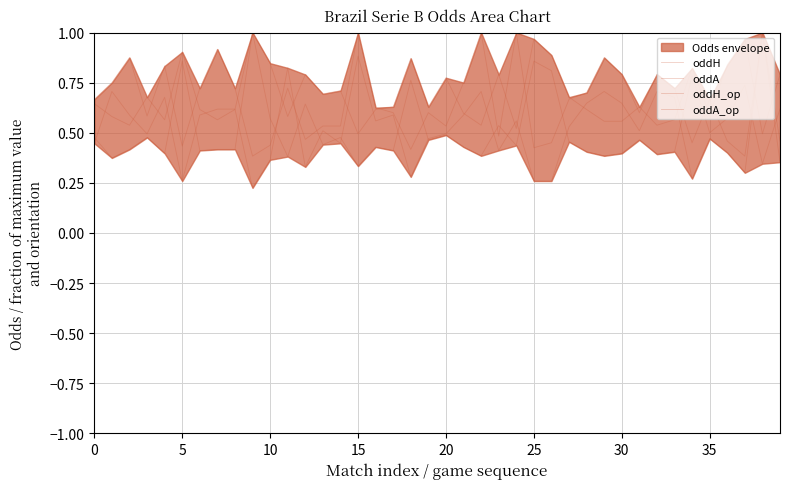

Does the chart display data point markers on the line(s)?

No